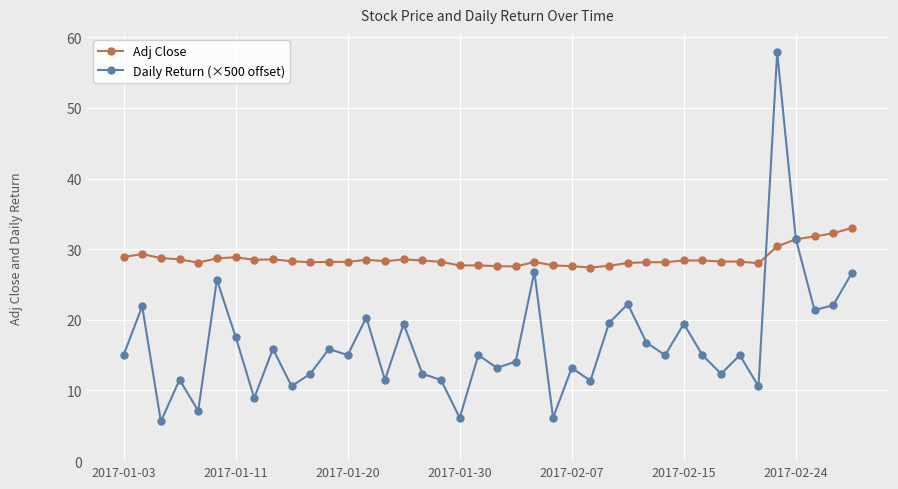

True or false: Daily Return (×500 offset) has more than 1 interior local peaks.

True